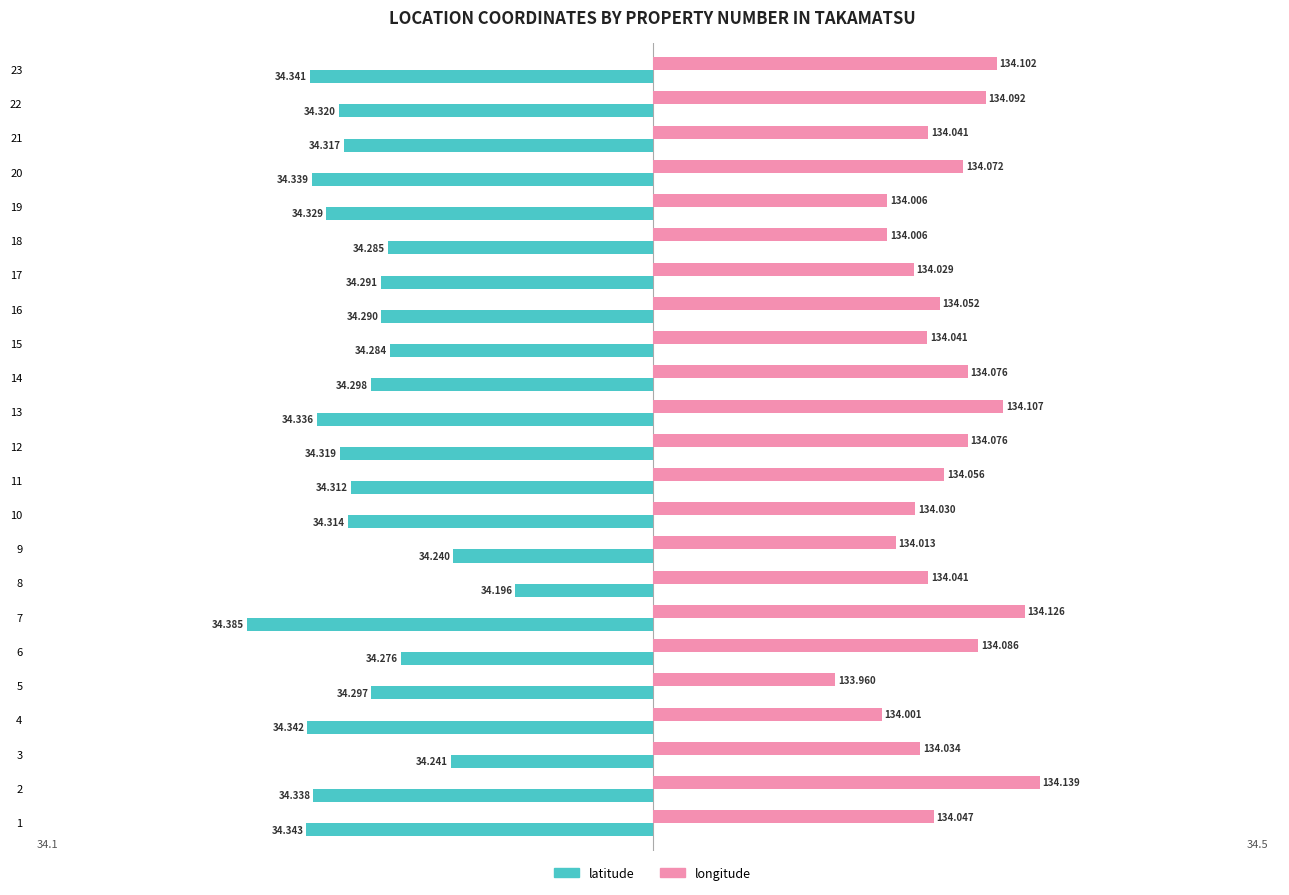

At 9, list the series in order from smallest to largest.

latitude, longitude